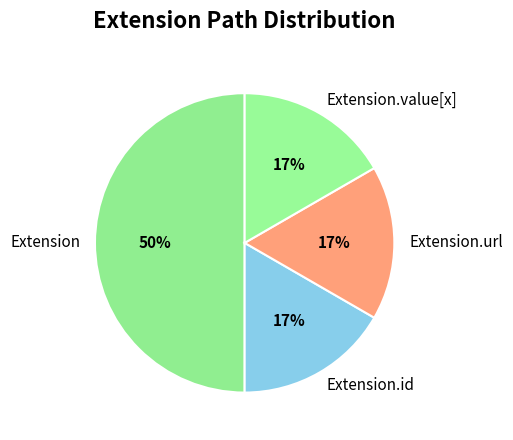

To the nearest percent, what is the difference between the largest and smallest slice percentages?

33%